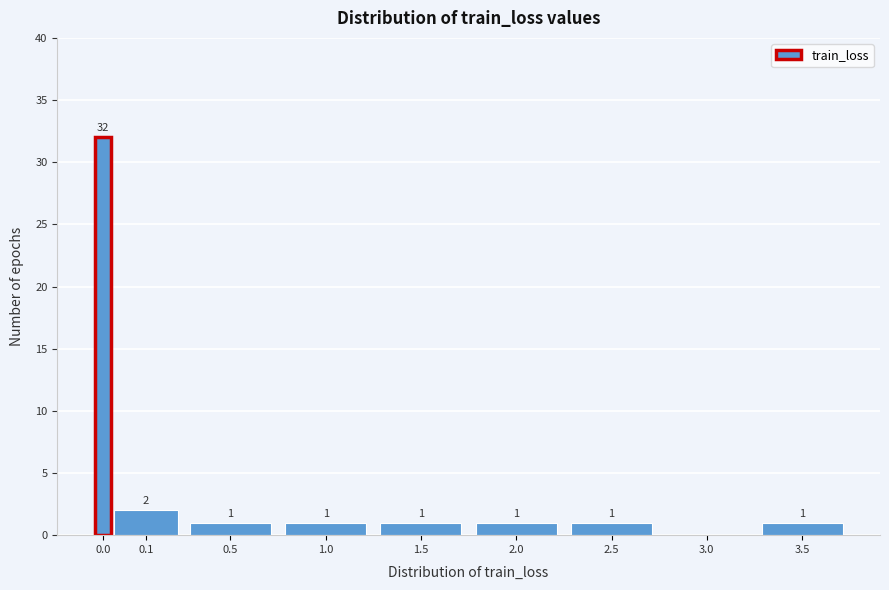

Reading left to right, list all the values displayed in this chart.

0.0=32	0.1=2	0.5=1	1.0=1	1.5=1	2.0=1	2.5=1	3.0=0	3.5=1